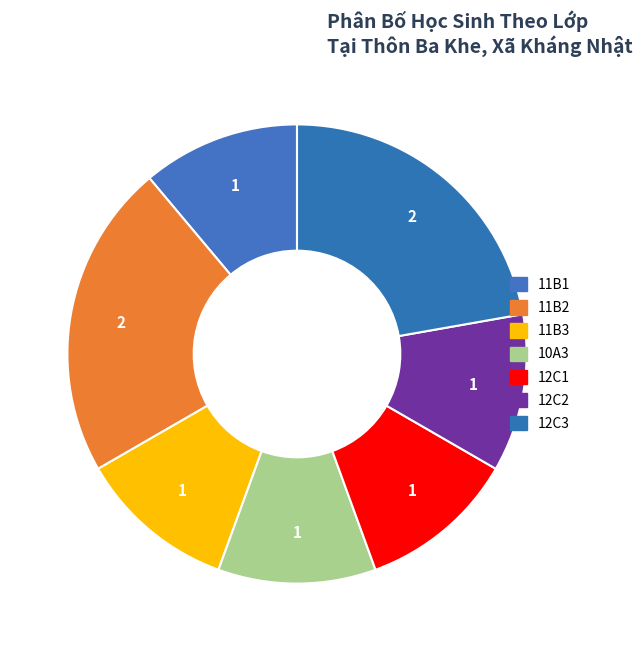

Is there any slice that represents more than half of the pie?

No